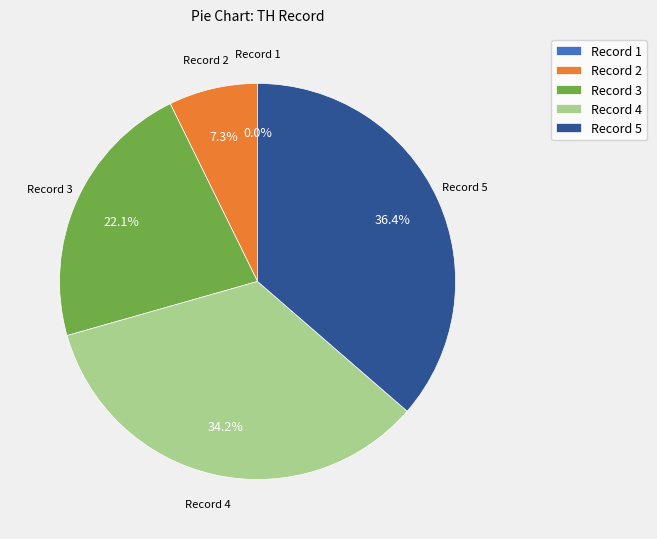

Is the sum of Record 3 and Record 2 greater than half?

No